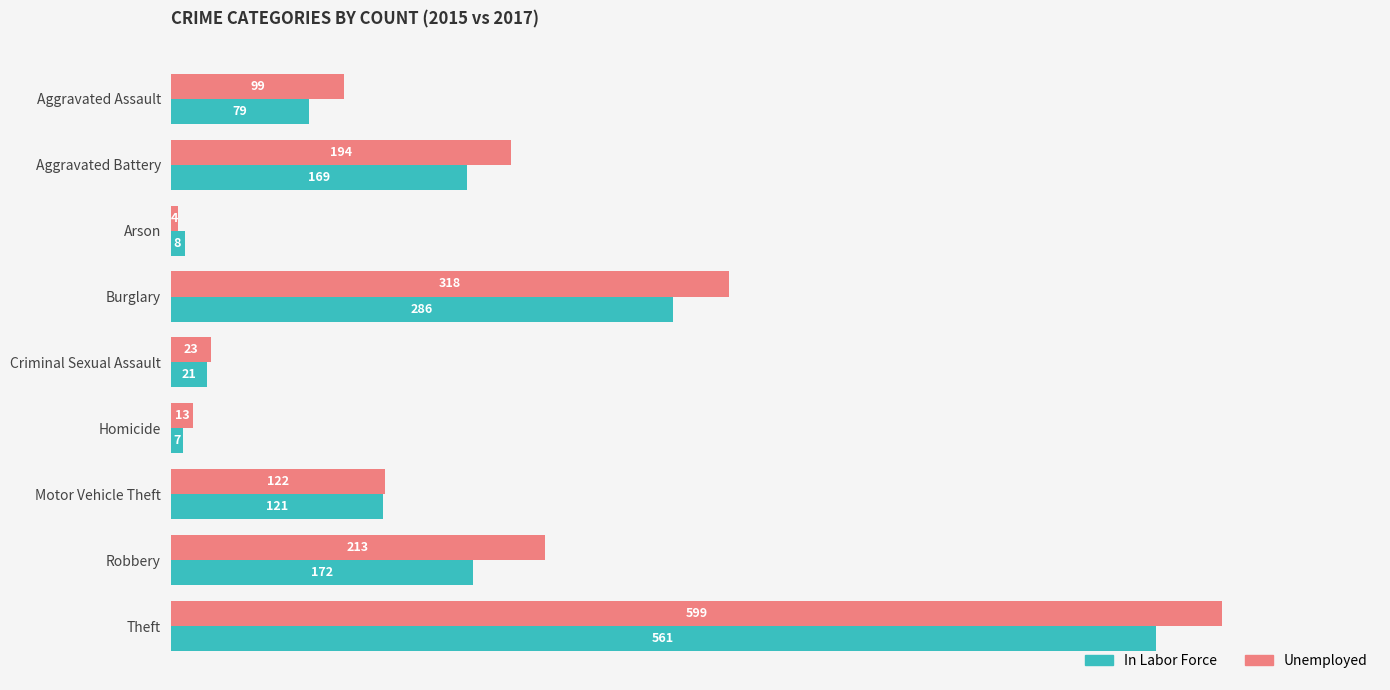

List the series in order of their peak value, lowest first.

In Labor Force, Unemployed